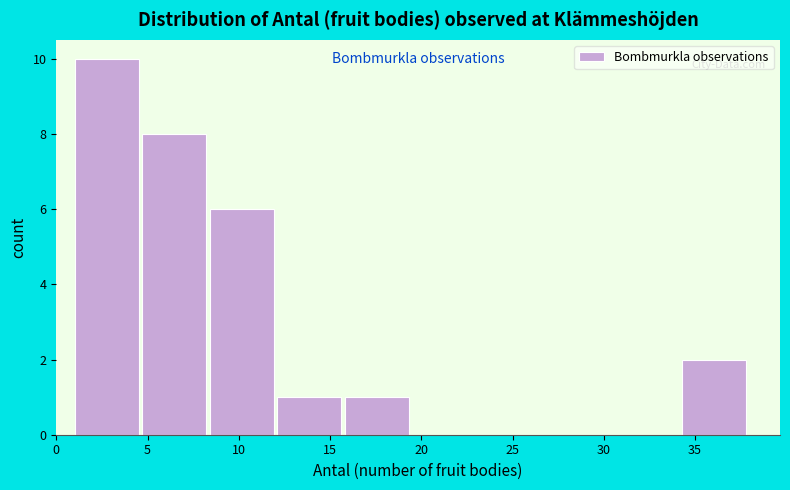

What is the height of the bar covering 34.3 to 38.0 on the x-axis? Neither the bar edges nor the heights are printed on the chart, so give them approximately, as read against the axes.

2